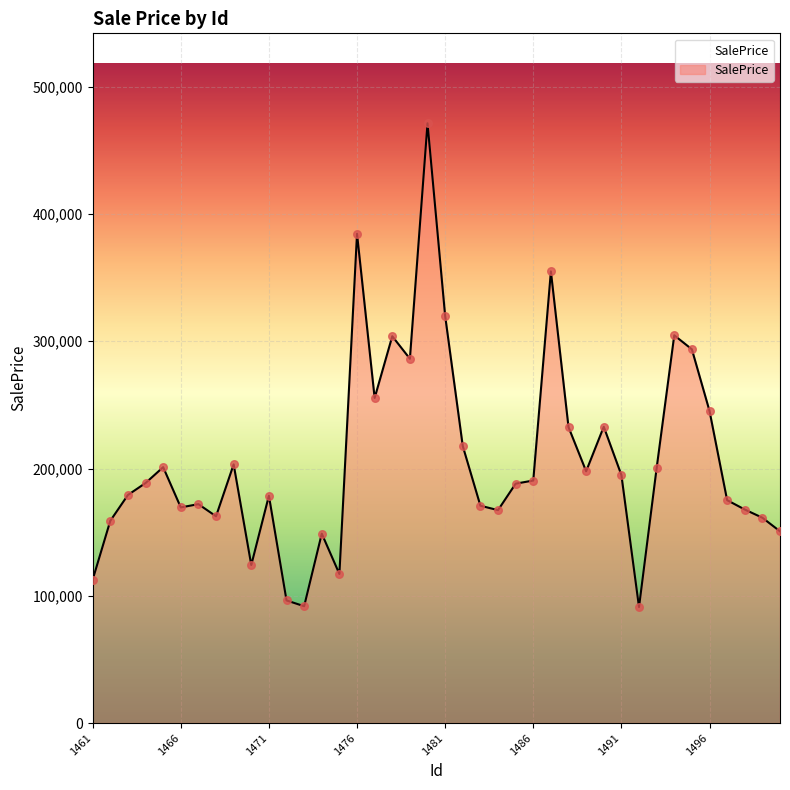

What is the smallest value displayed?

91135.7